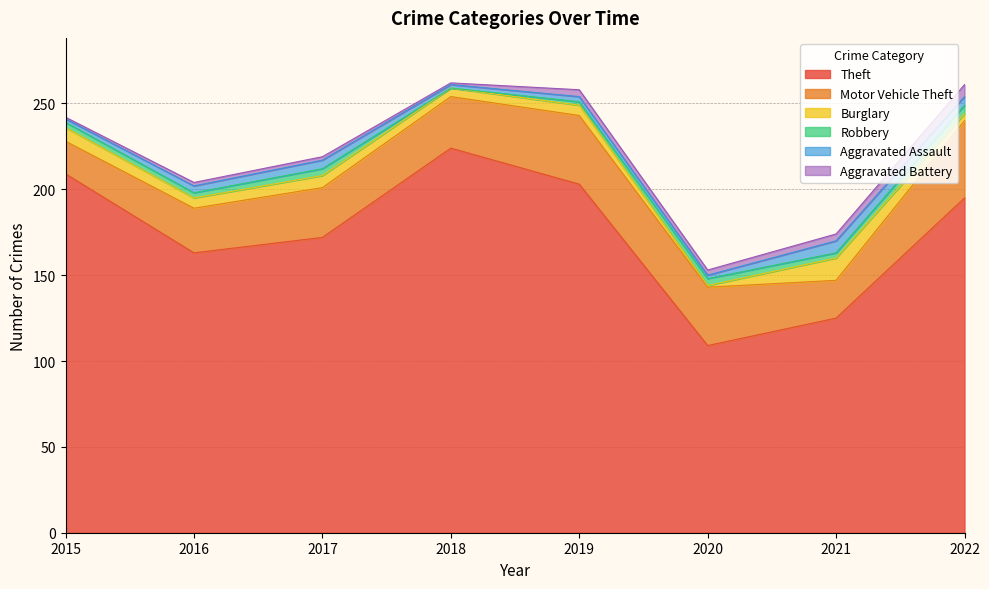

What is the difference between the Theft values at 2015 and 2016?

46